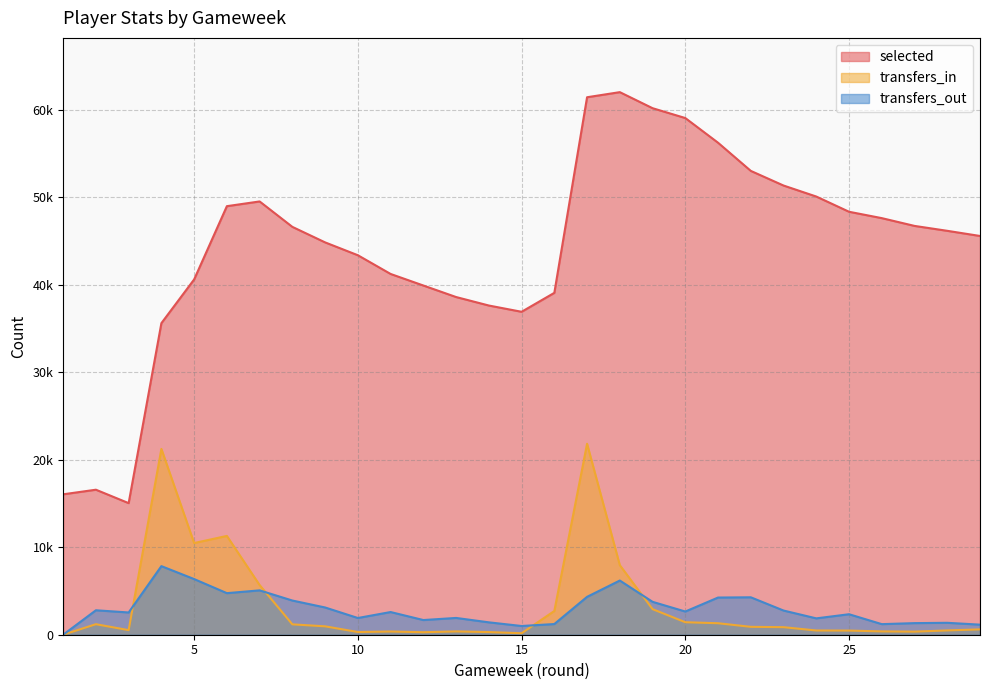

At how many categories does at least one series exceed 10249?

29